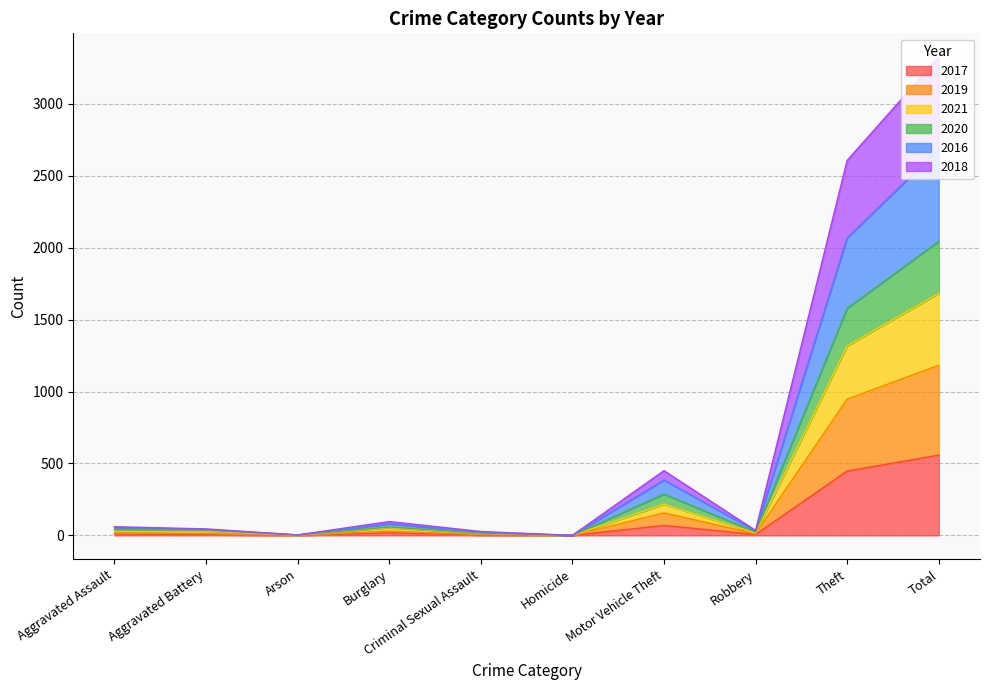

Is the value of 2017 at Theft greater than the value of 2018 at Arson?

Yes